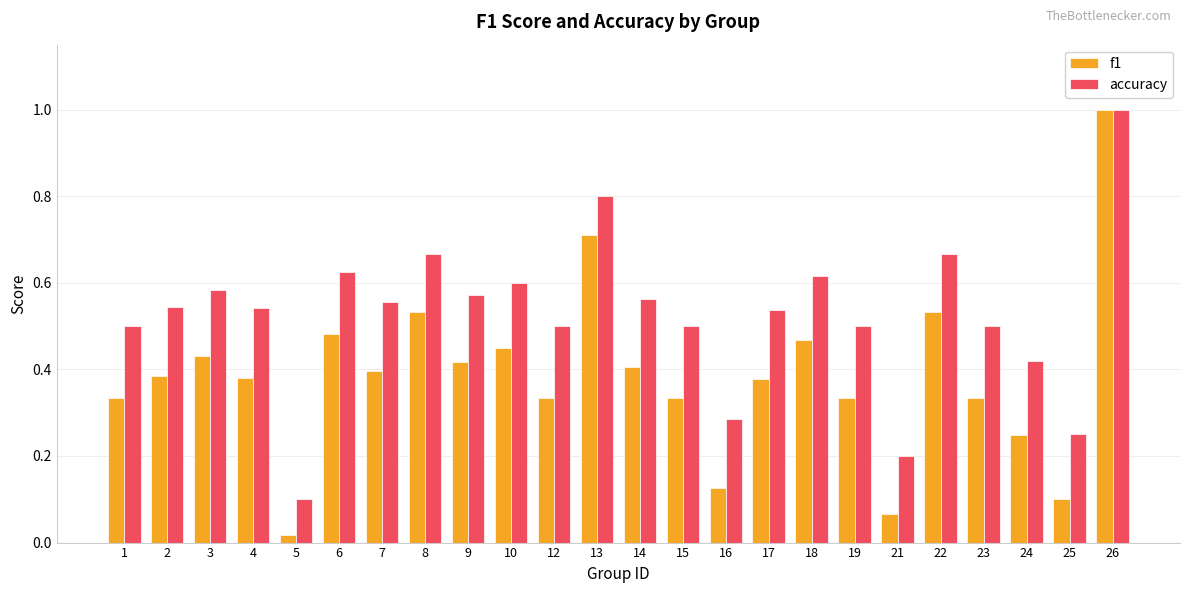

How many categories are shown in the chart?

24